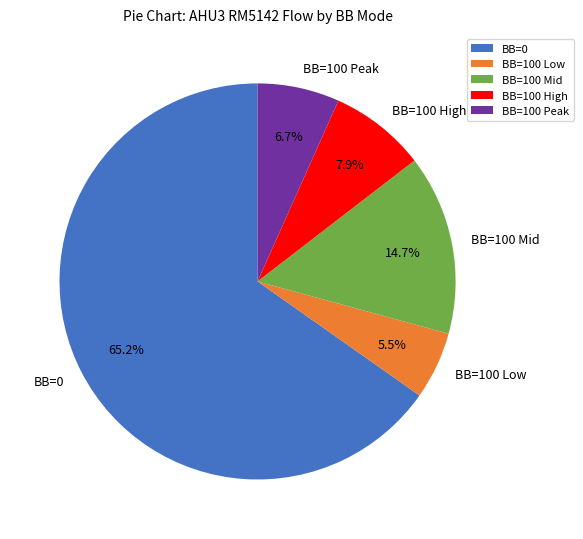

How many slices are in this pie chart?

5